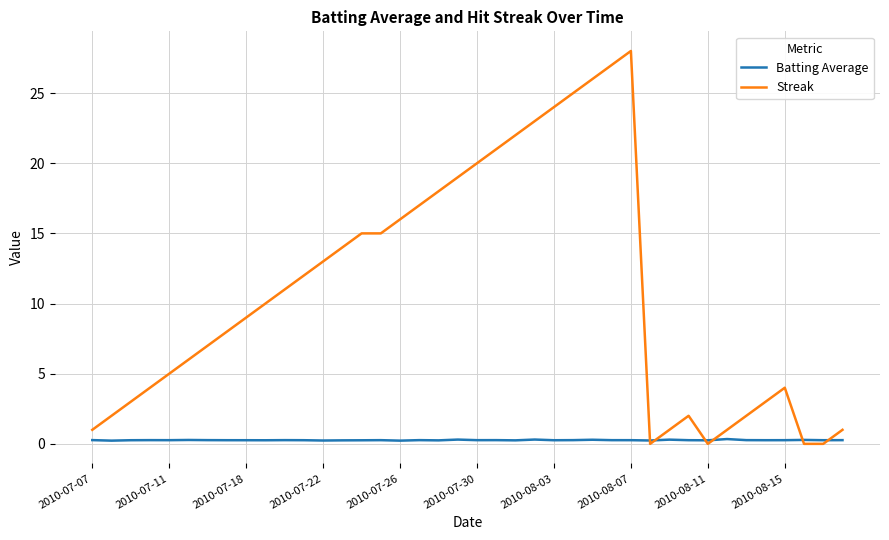

List the series in order of their peak value, lowest first.

Batting Average, Streak